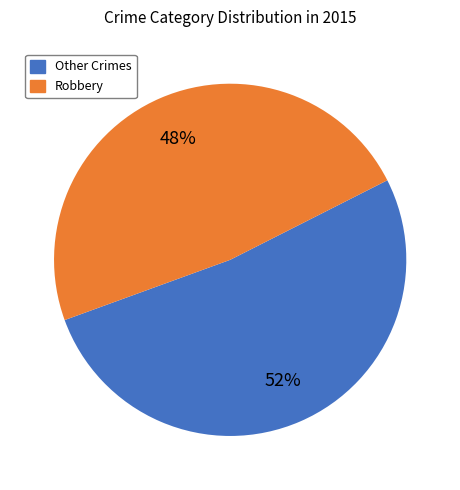

Is there any slice that represents more than half of the pie?

Yes